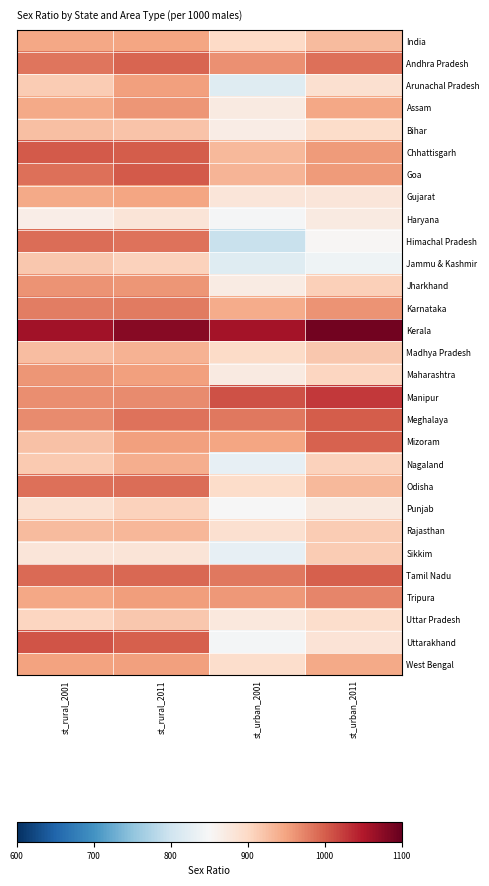

What is the total value across all series at st_rural_2001?

27568